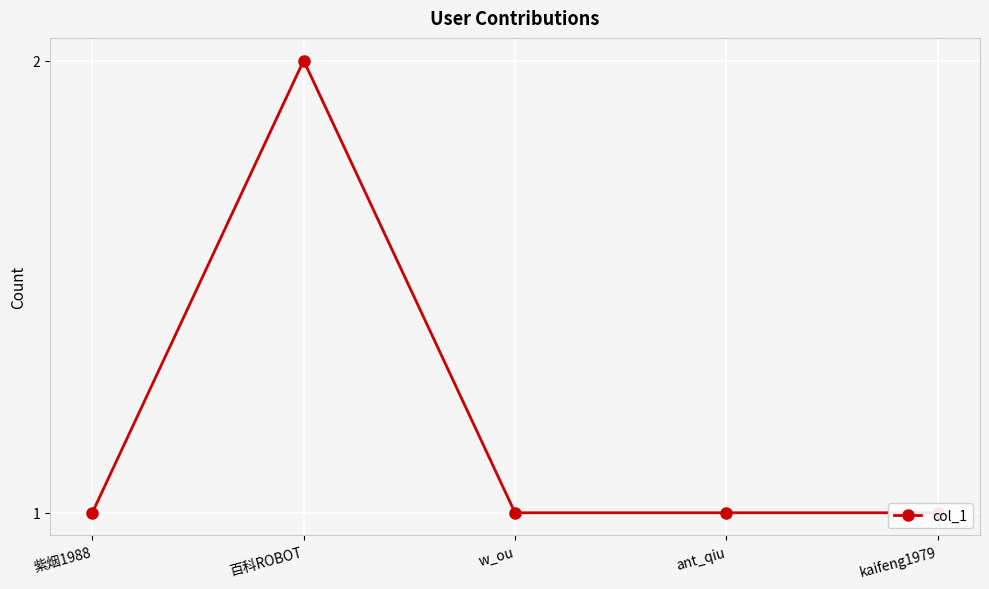

What position from the left is w_ou?

3